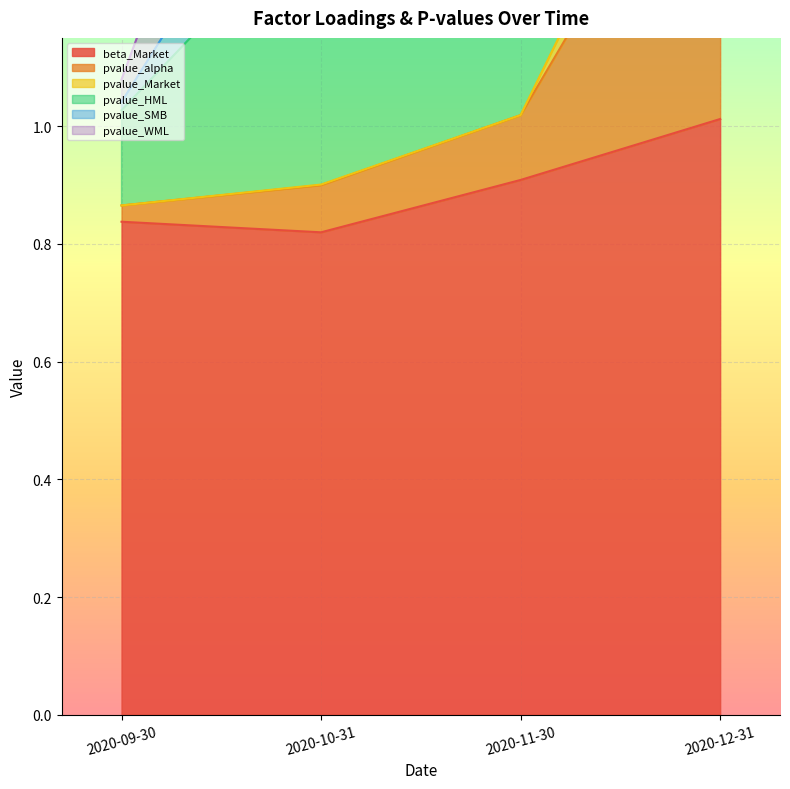

Is it true that beta_Market equals 1.5 at 2020-10-31?

False